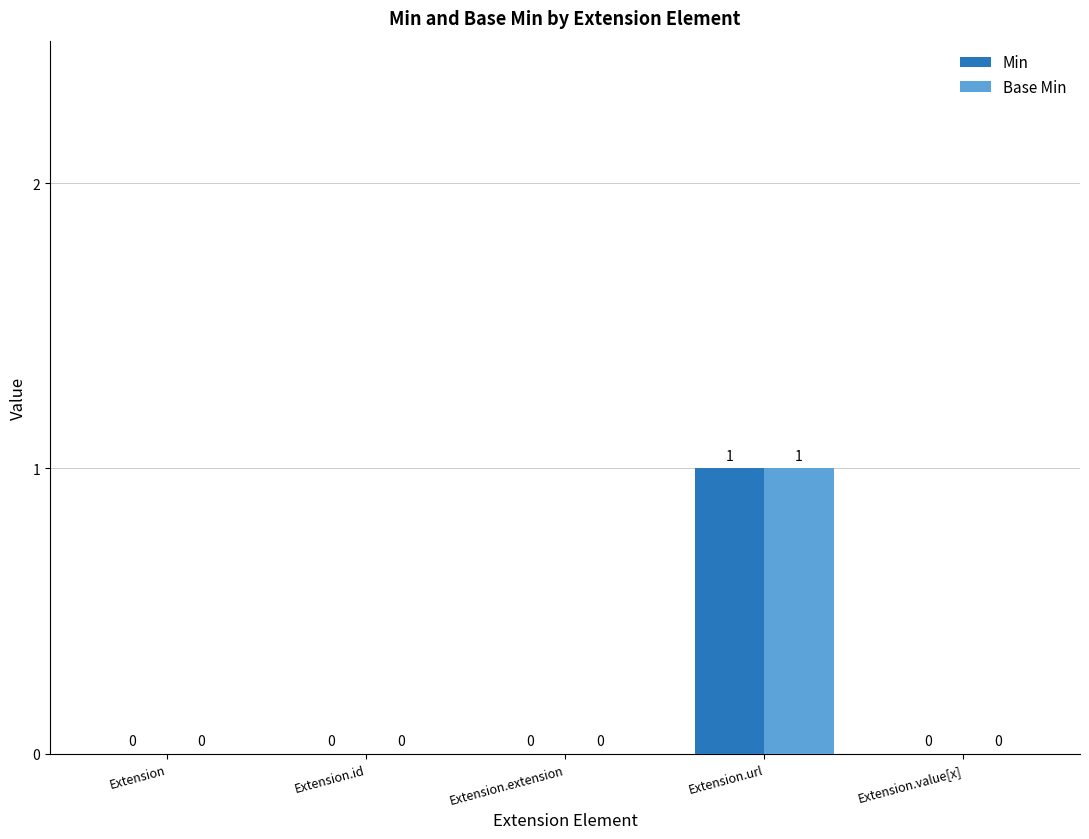

The Min series shows 0 at Extension.id. True or false?

True